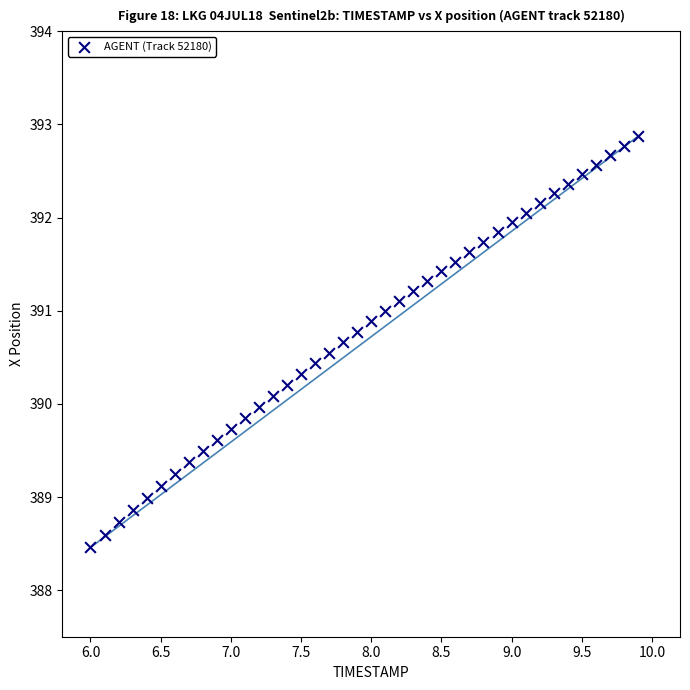

How many data points are displayed?

40